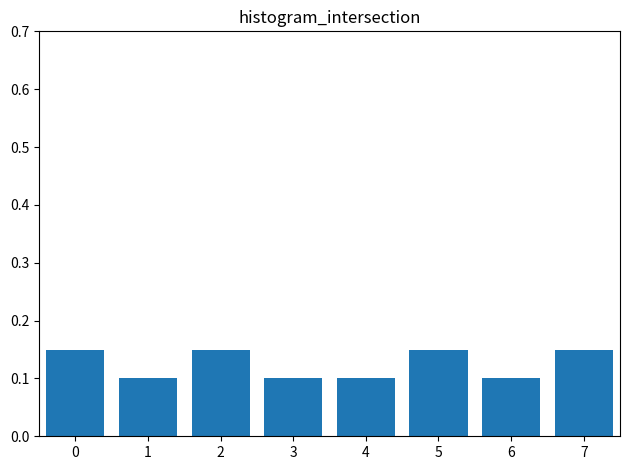

Count the values in the range 0 to 1.

8